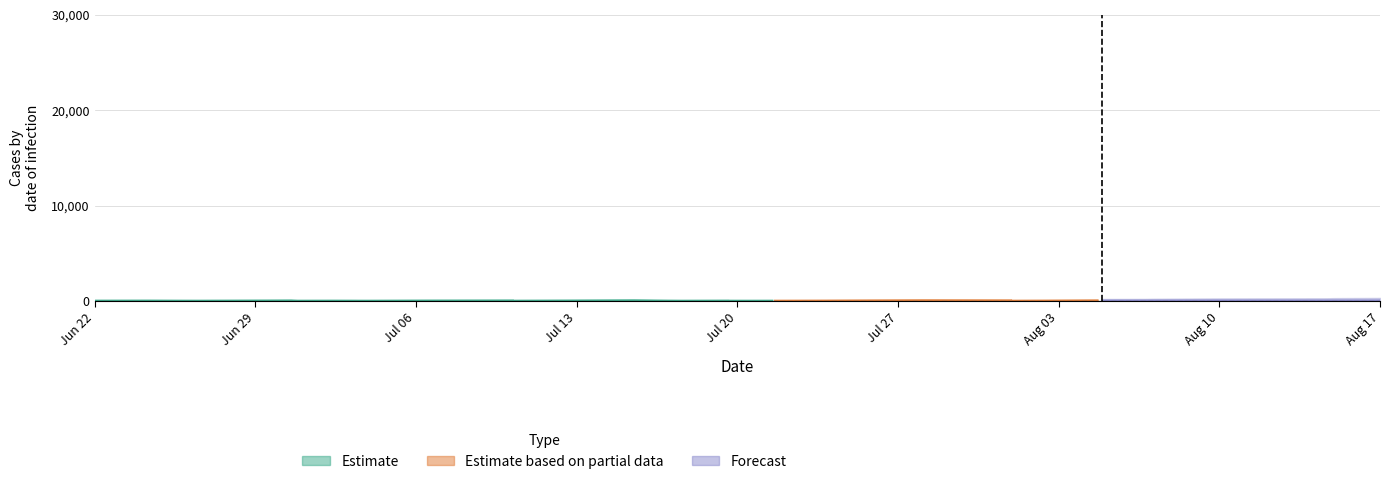

What is the sum of all Estimate based on partial data values?

875.4